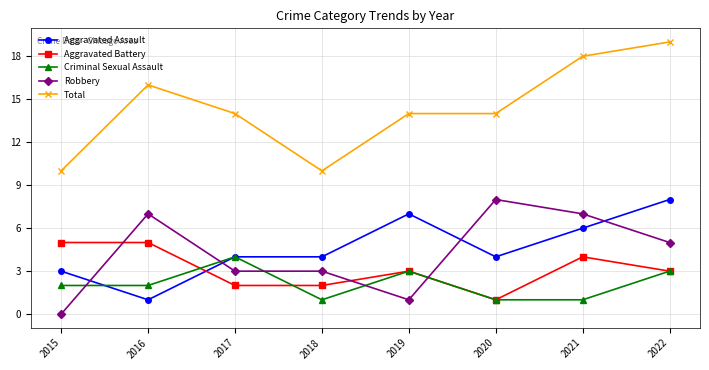

Reading left to right, transcribe all the data shown in this chart.

Aggravated Assault: 2015=3	2016=1	2017=4	2018=4	2019=7	2020=4	2021=6	2022=8
Aggravated Battery: 2015=5	2016=5	2017=2	2018=2	2019=3	2020=1	2021=4	2022=3
Criminal Sexual Assault: 2015=2	2016=2	2017=4	2018=1	2019=3	2020=1	2021=1	2022=3
Robbery: 2015=0	2016=7	2017=3	2018=3	2019=1	2020=8	2021=7	2022=5
Total: 2015=10	2016=16	2017=14	2018=10	2019=14	2020=14	2021=18	2022=19